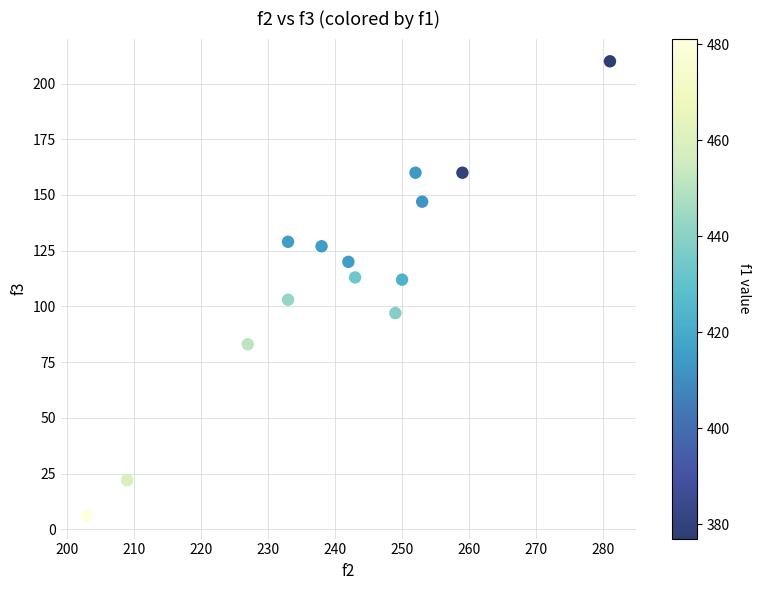

What is the range of Y values (max minus min)?

204